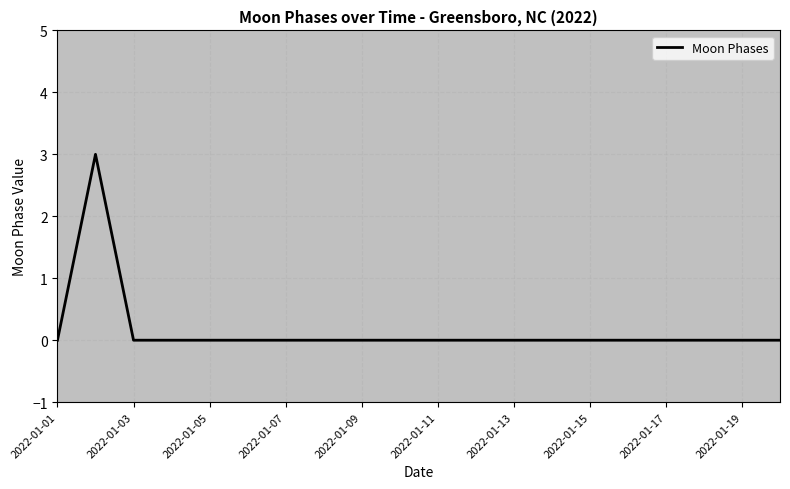

How many interior local peaks (higher than both neighbors) does the data have?

1